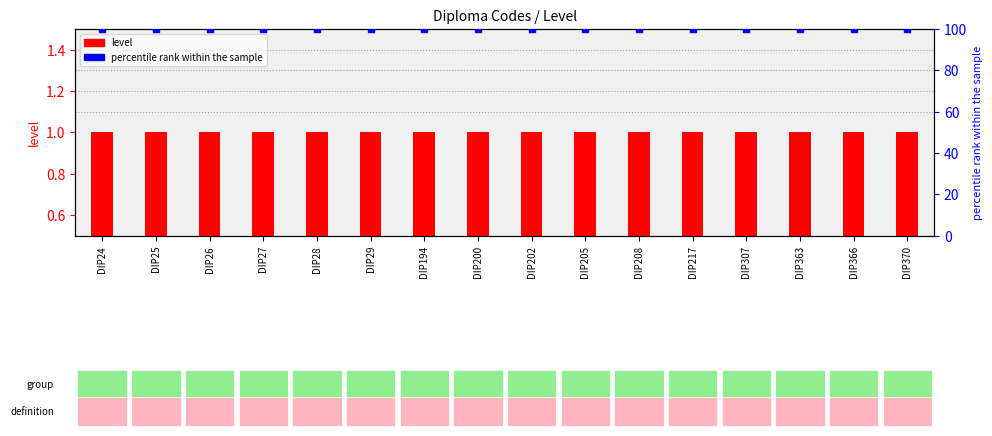

At how many categories does at least one series exceed 71?

16